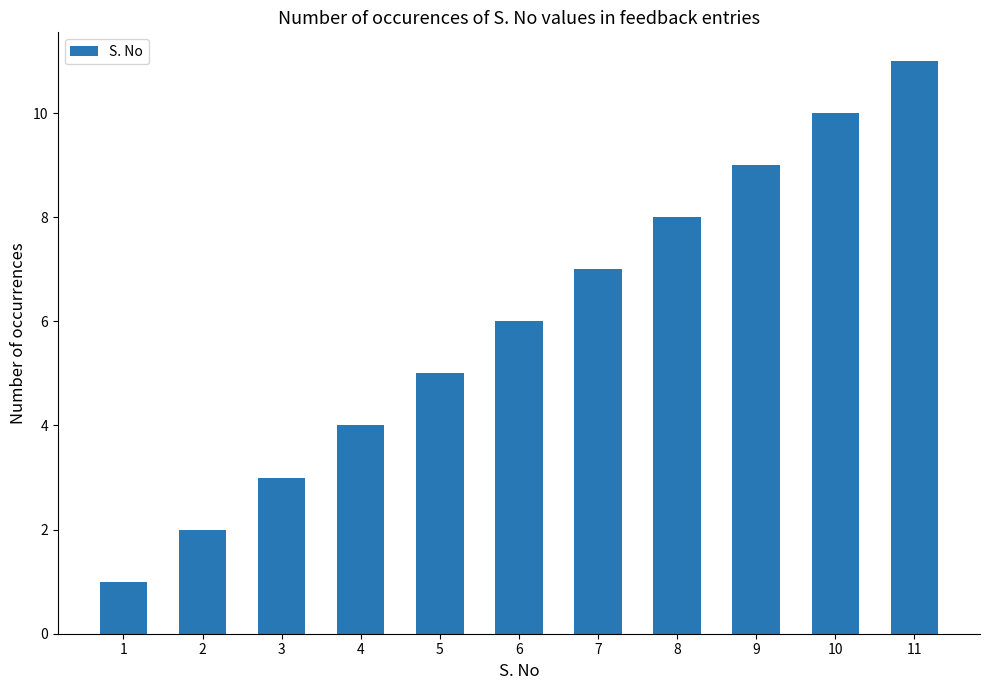

What is the maximum value shown in the chart?

11